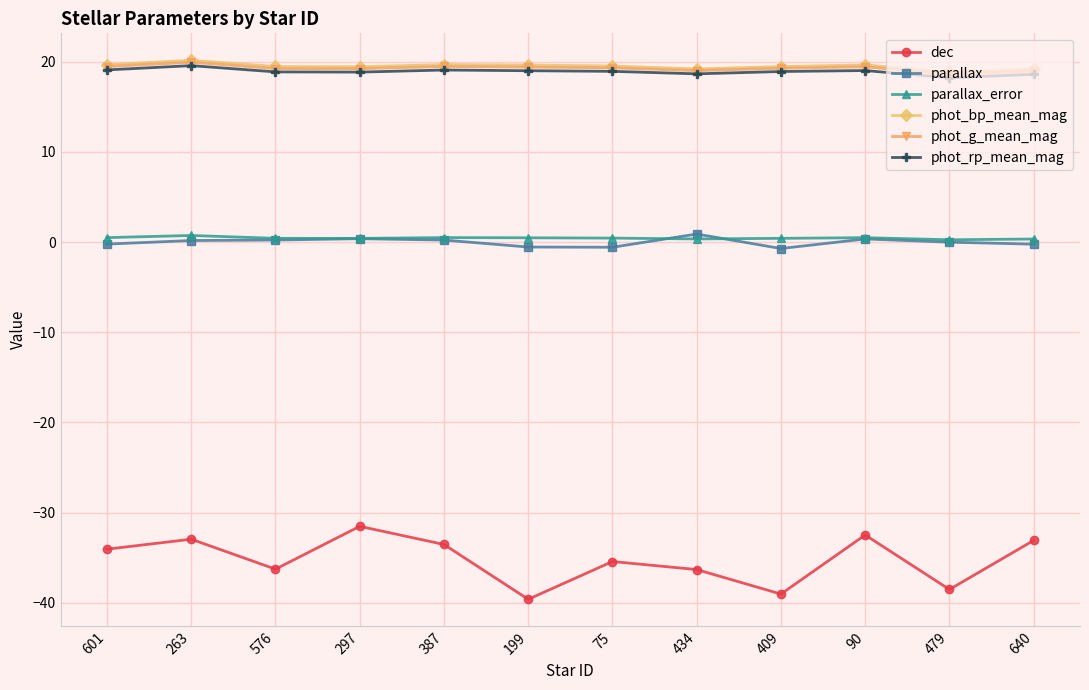

True or false: dec has more than 0 interior local peaks.

True